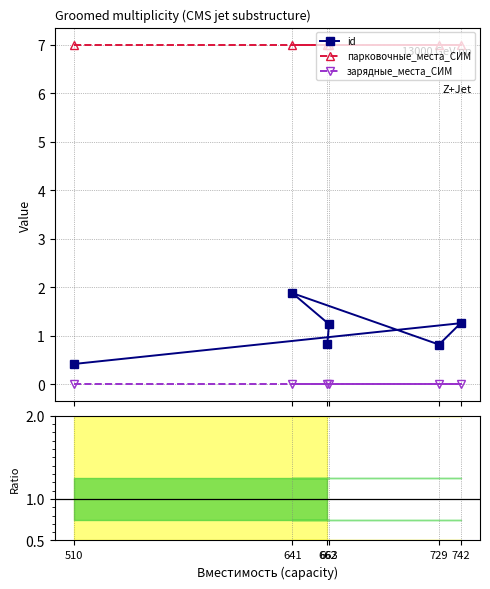

In Ratio to CMS, how many points are lower than both neighbors (excluding endpoints)?

1